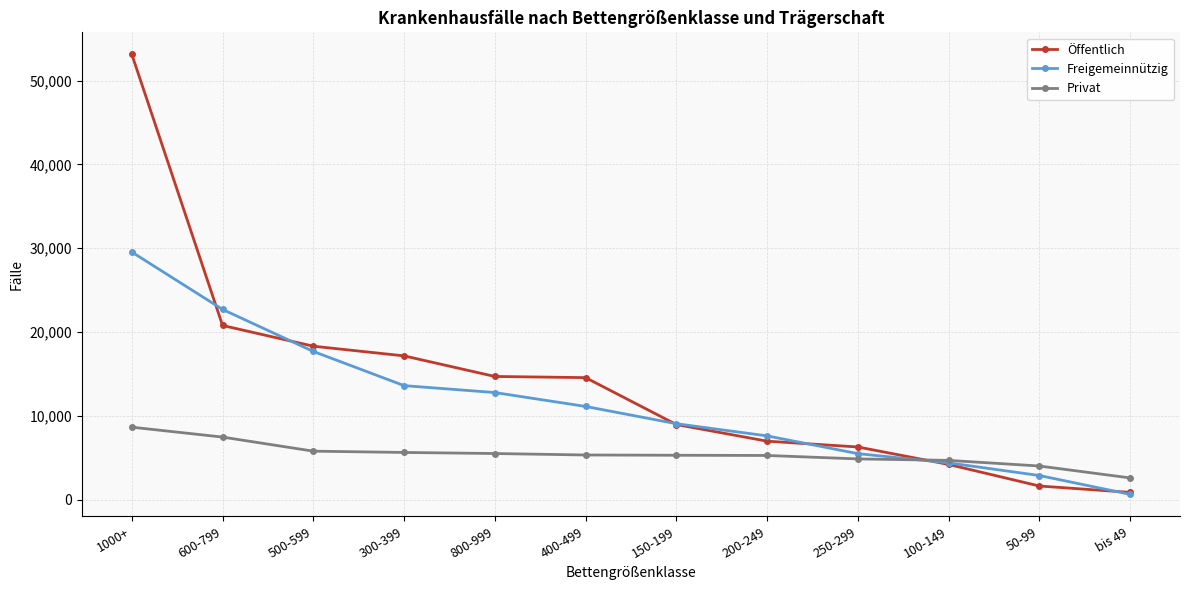

At which label does Privat reach its minimum?

bis 49